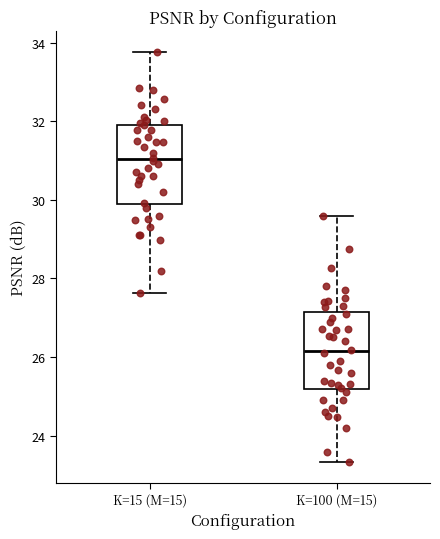

Reading left to right, transcribe this box plot: for each box, give where its median line is, the range the box spans, and where its two whiskers end, as read against the y-axis. The values are not printed on the chart, so give them approximately, as read against the axis.

K=15 (M=15): median 31.0, box 29.8 to 32.0, whiskers 27.6 to 33.8
K=100 (M=15): median 26.2, box 25.2 to 27.2, whiskers 23.4 to 29.6